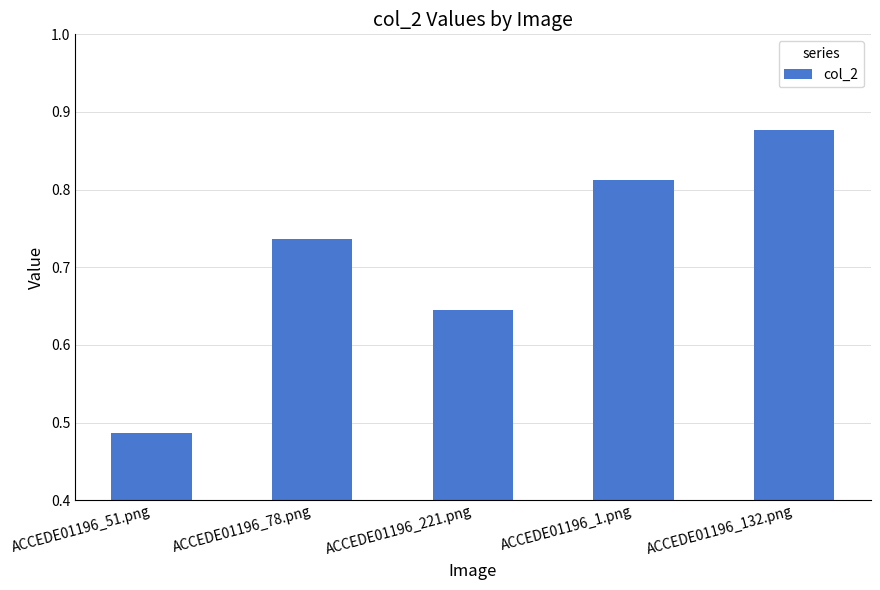

What is the label of the 3rd bar from the right?

ACCEDE01196_221.png